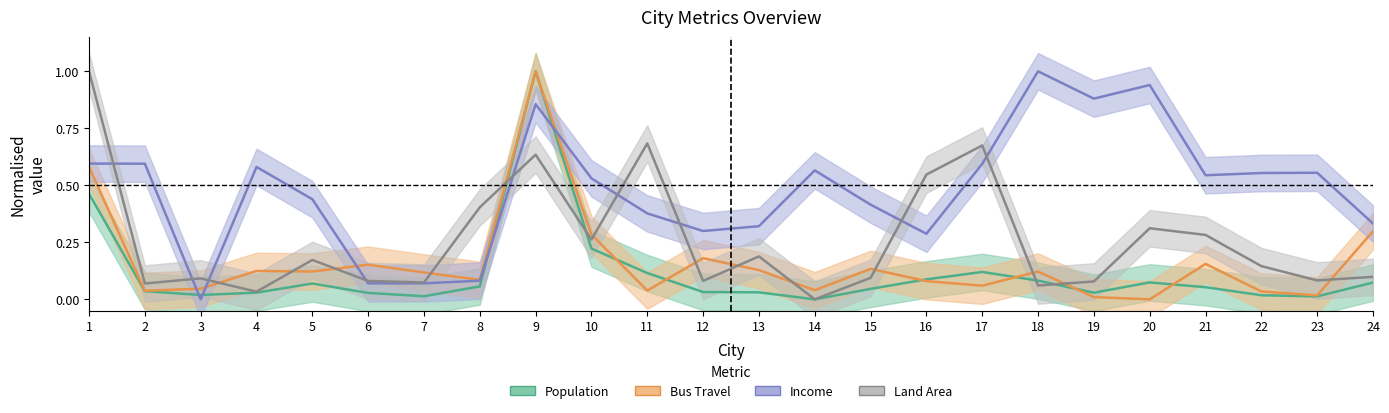

Is it true that Land Area equals 0.1 at 22?

True